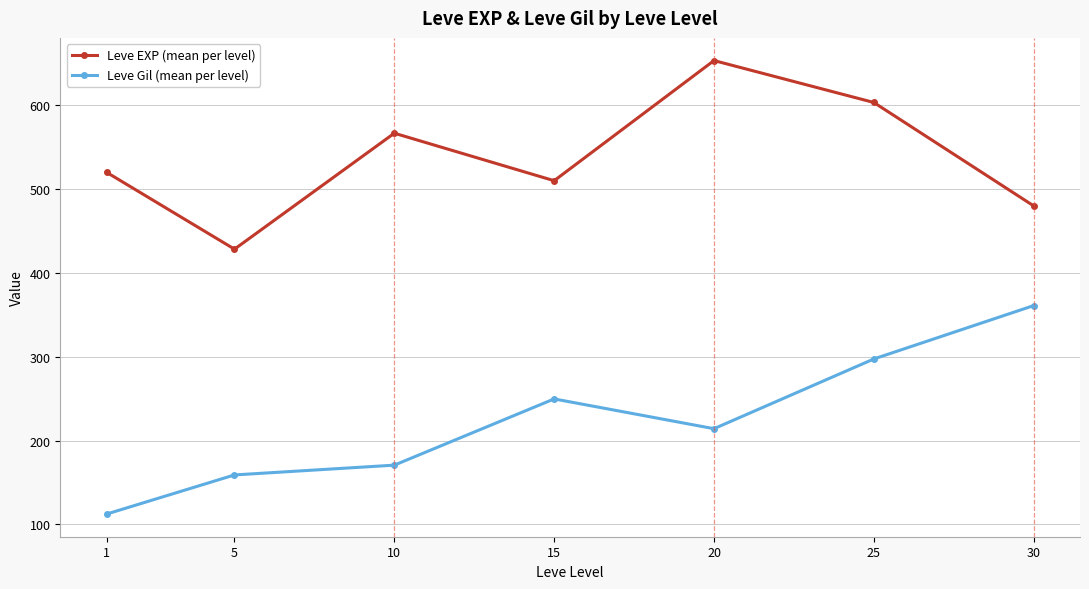

True or false: Leve Gil (mean per level) and Leve EXP (mean per level) cross at least once.

False